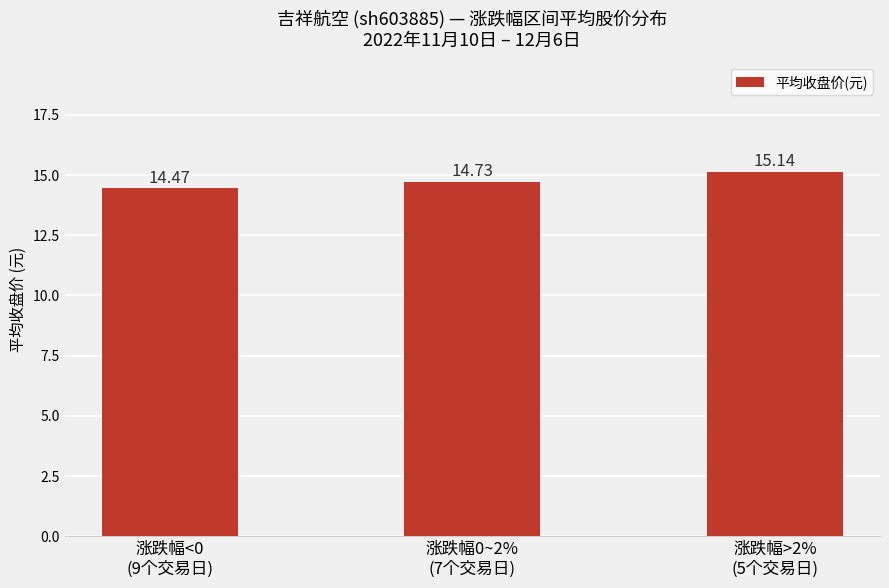

Which has a higher value, 涨跌幅0~2%
(7个交易日) or 涨跌幅<0
(9个交易日)?

涨跌幅0~2%
(7个交易日)